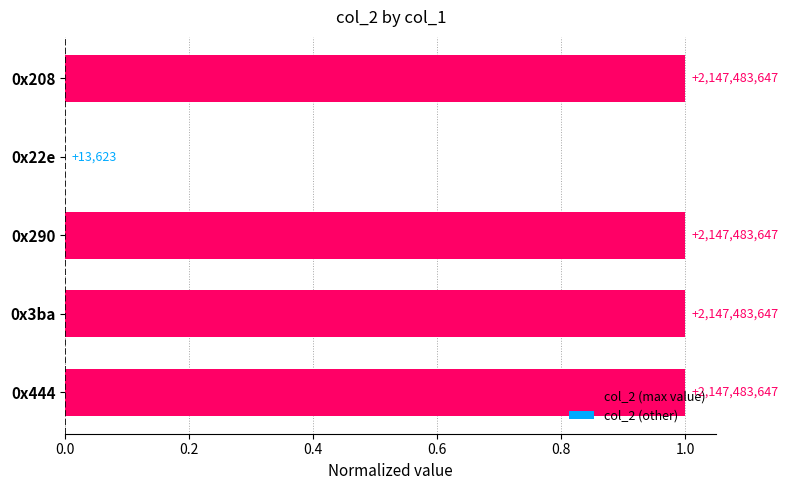

Which category has the lowest value across all series?

0x22e